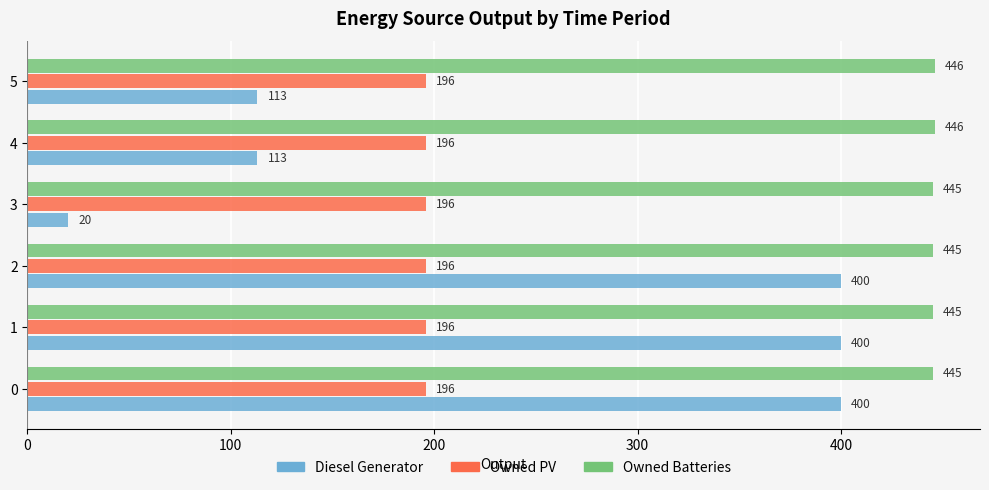

What is the maximum value for Owned Batteries?

446